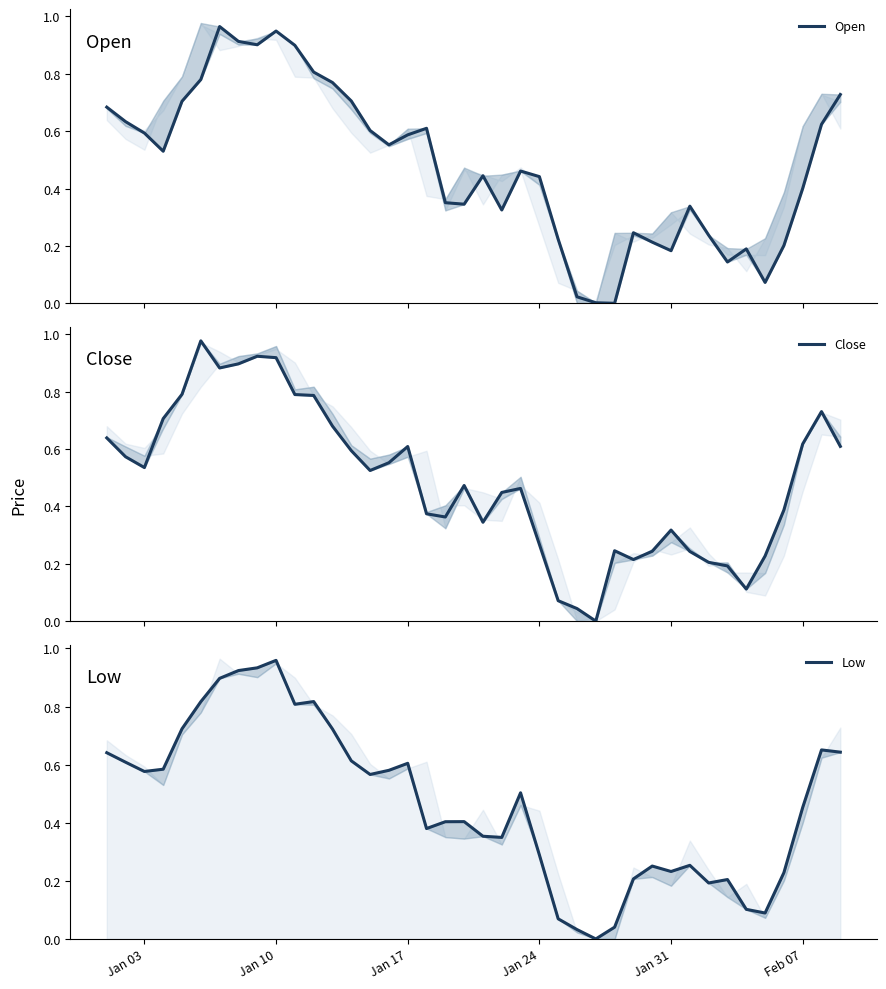

Which series ends up on top after the final intersection of Close and Low?

Low